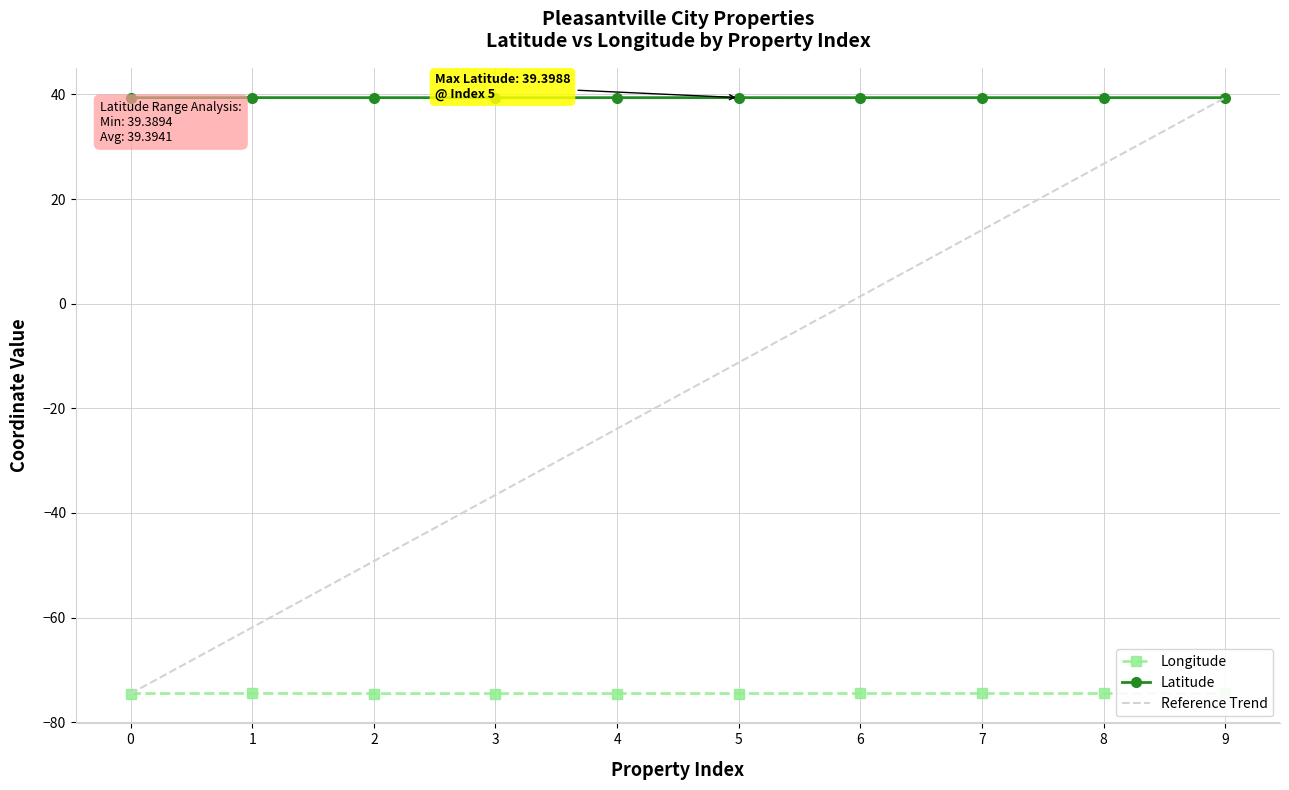

At 5, list the series in order from largest to smallest.

Latitude, Reference Trend, Longitude